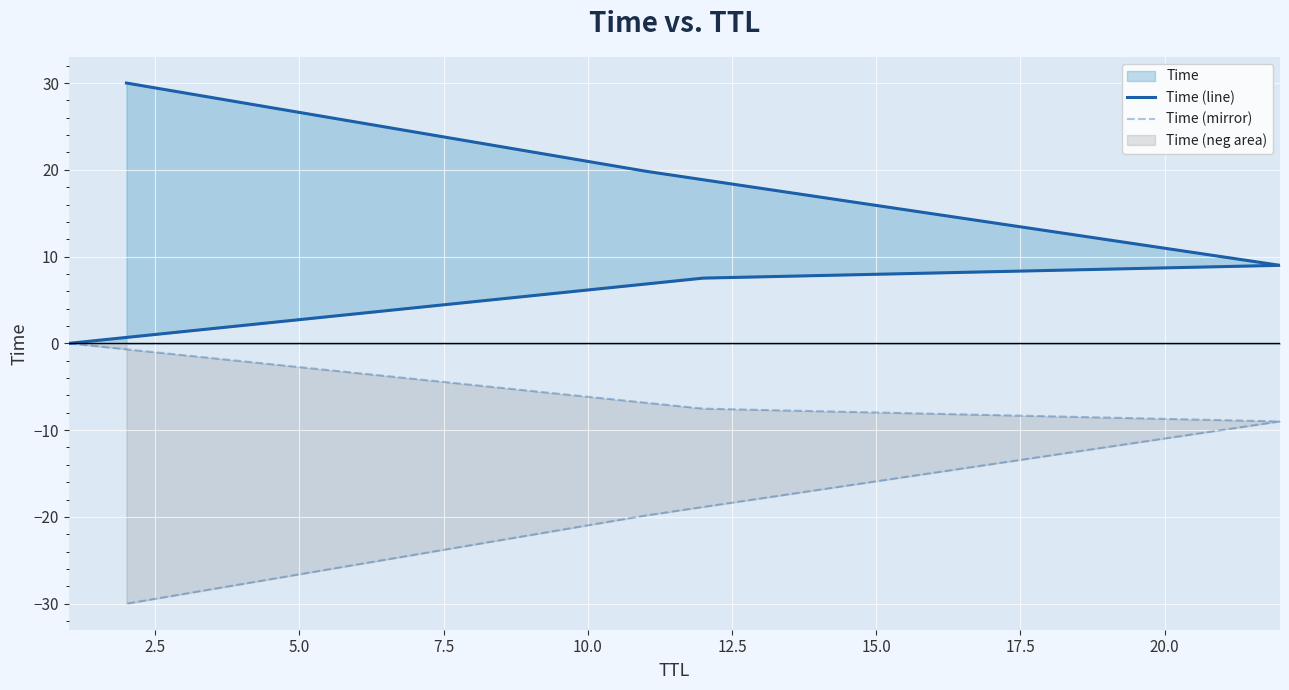

True or false: Time (line) has more than 0 interior local peaks.

False